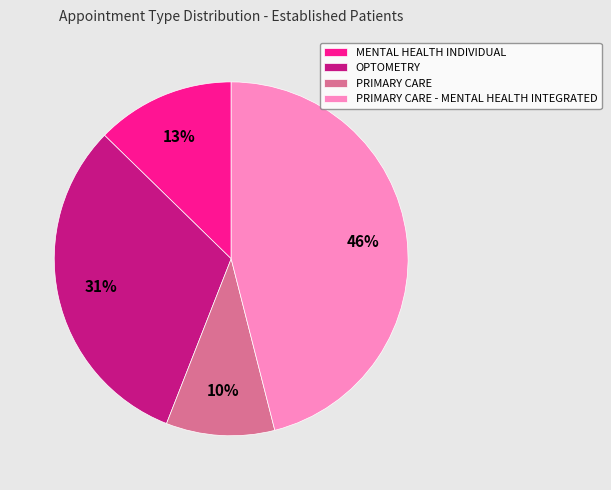

What percentage is the PRIMARY CARE - MENTAL HEALTH INTEGRATED slice, to the nearest percent?

46%